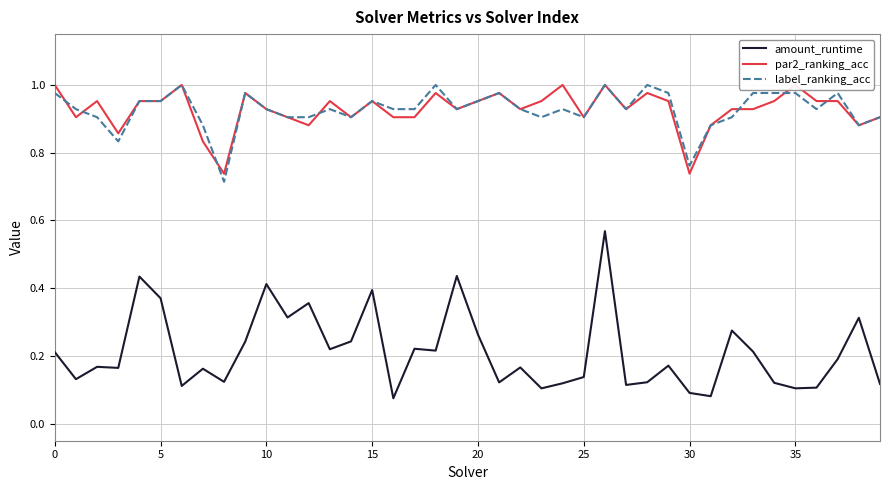

Which label corresponds to the smallest value in the chart?

16